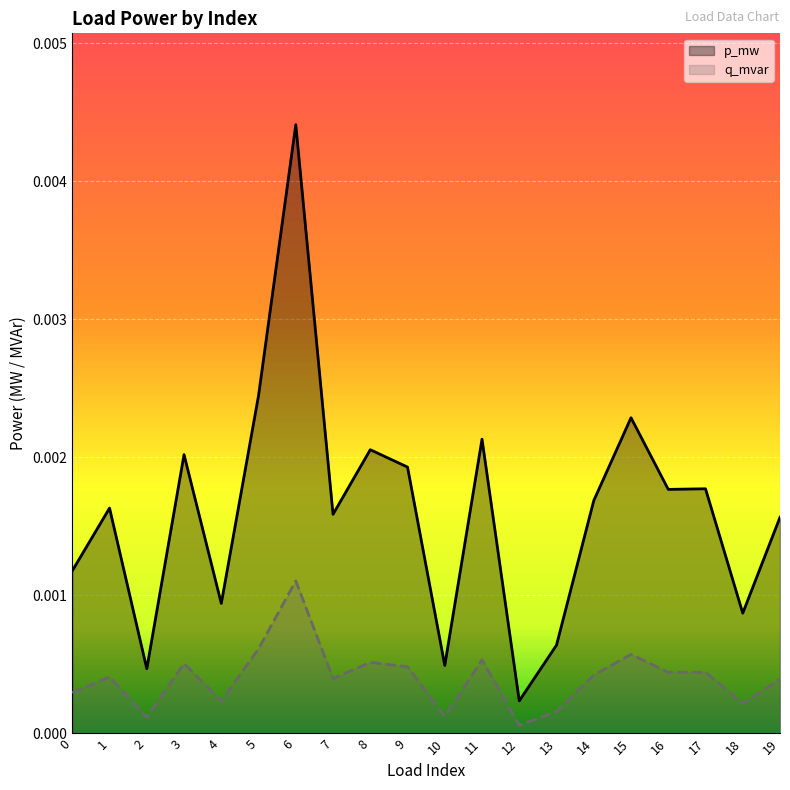

Between 5 and 15, which series saw the biggest shift?

p_mw